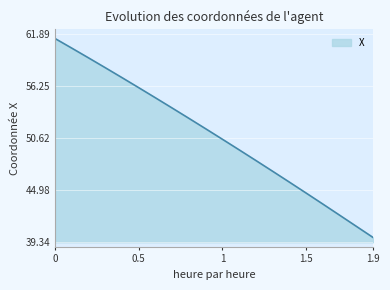

What is the difference between the maximum and minimum values?

21.5